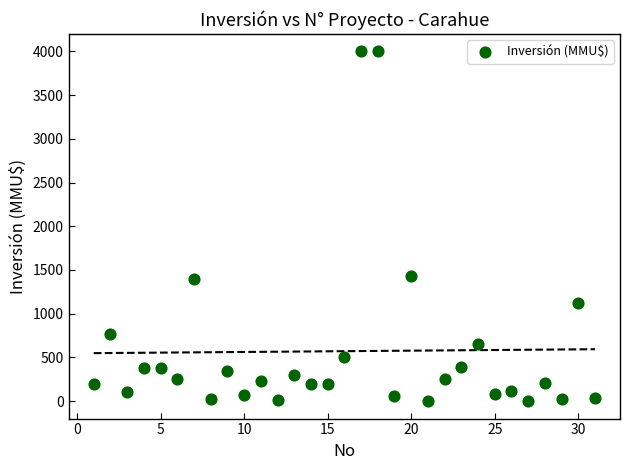

What is the range of Y values (max minus min)?

4000